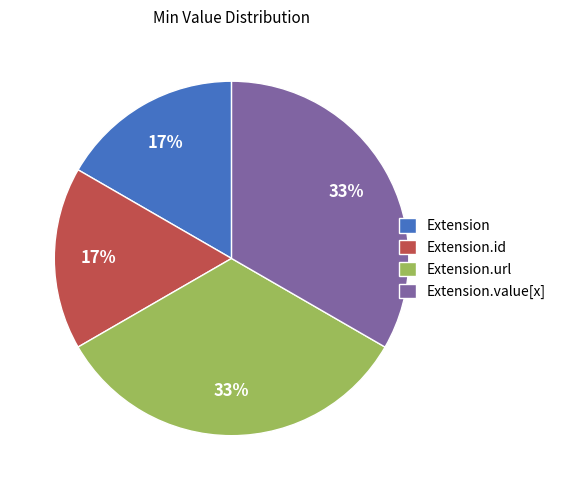

What is the ratio of the value at Extension.value[x] to the value at Extension.url?

1.0